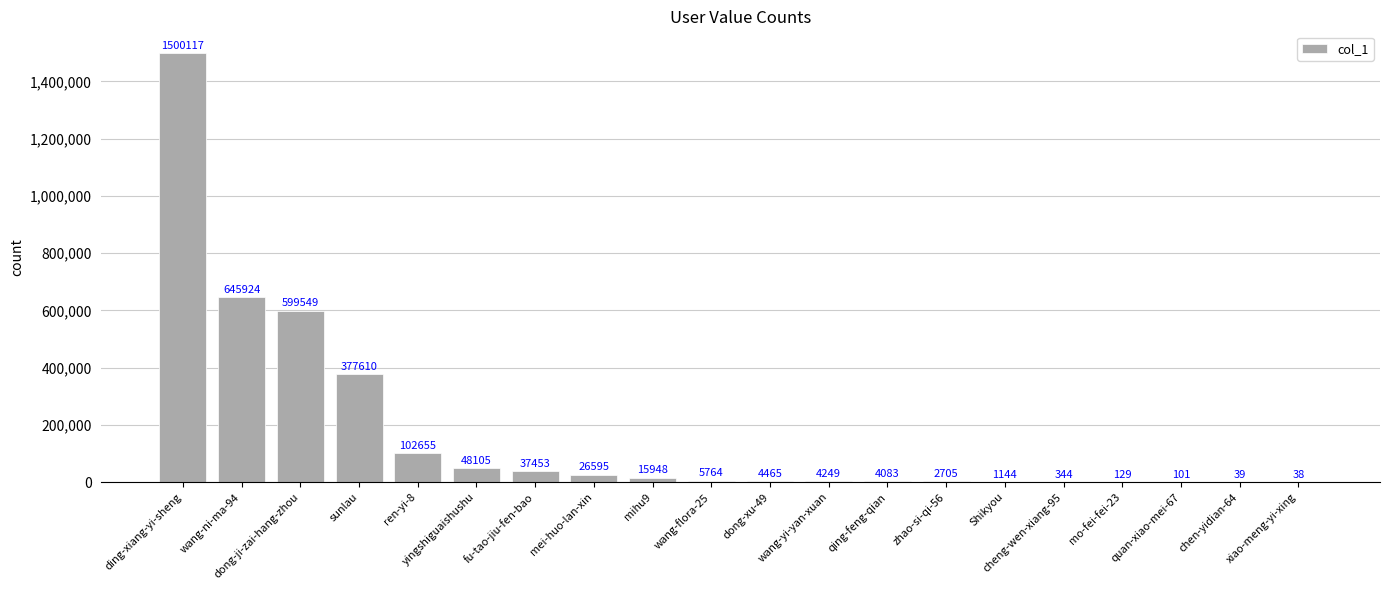

What value does the data have at yingshiguaishushu, to the nearest 50?

48100